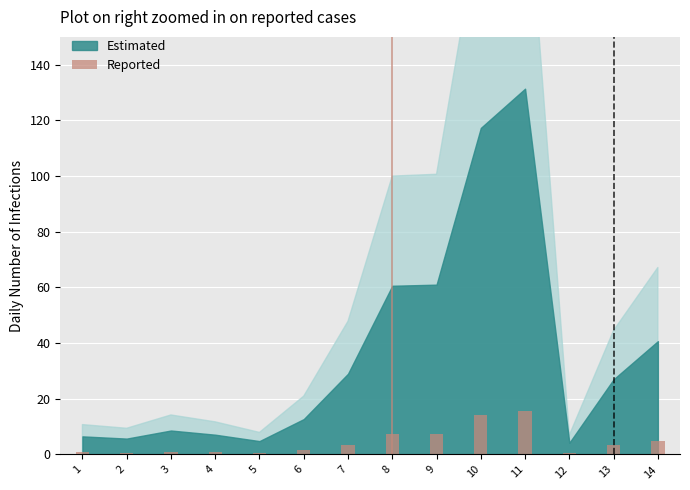

What is the greatest value displayed?

15.8